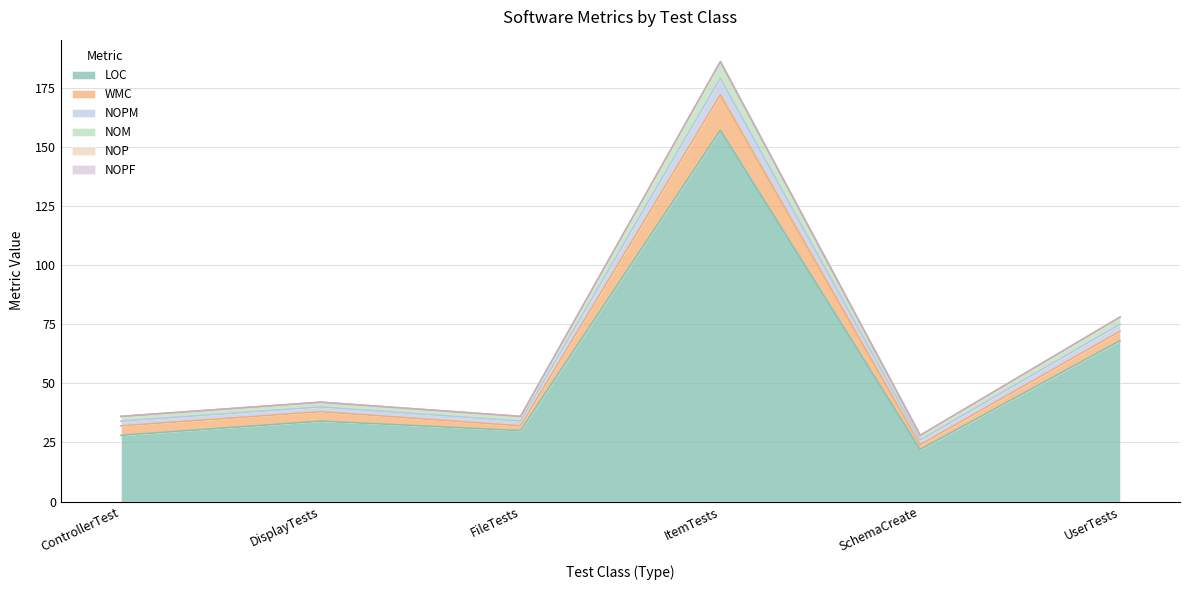

True or false: NOPM has a value of 22 at FileTests.

False